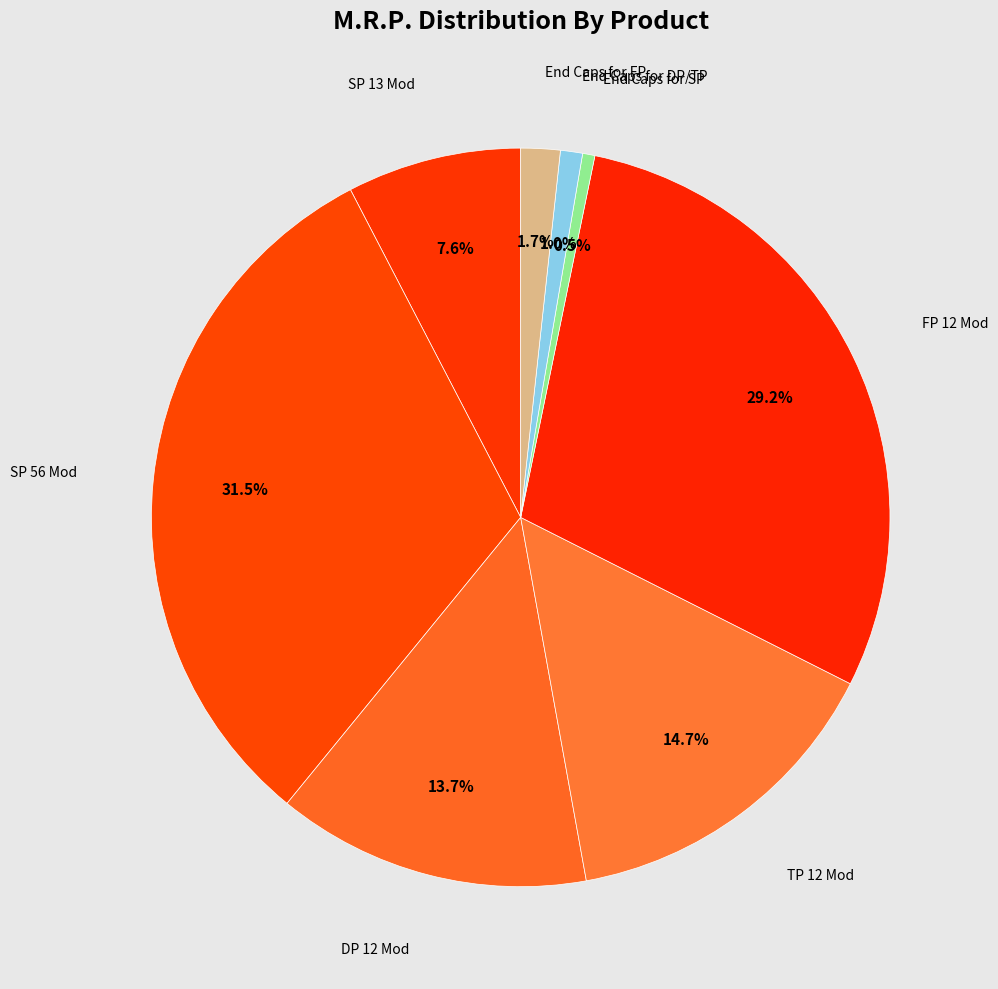

Is SP 13 Mod the majority of the pie?

No